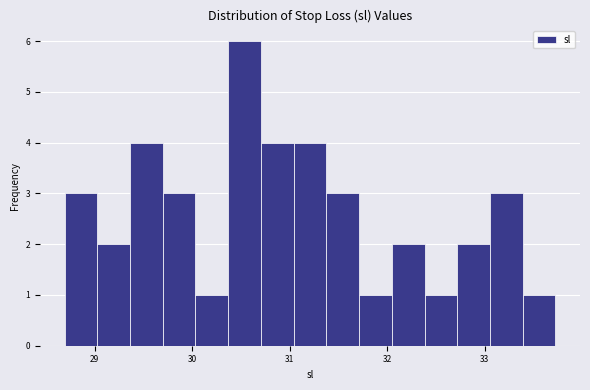

Around what value on the x-axis is the tallest bar? Give the approximate position of its centre, as read against the axis.

30.5